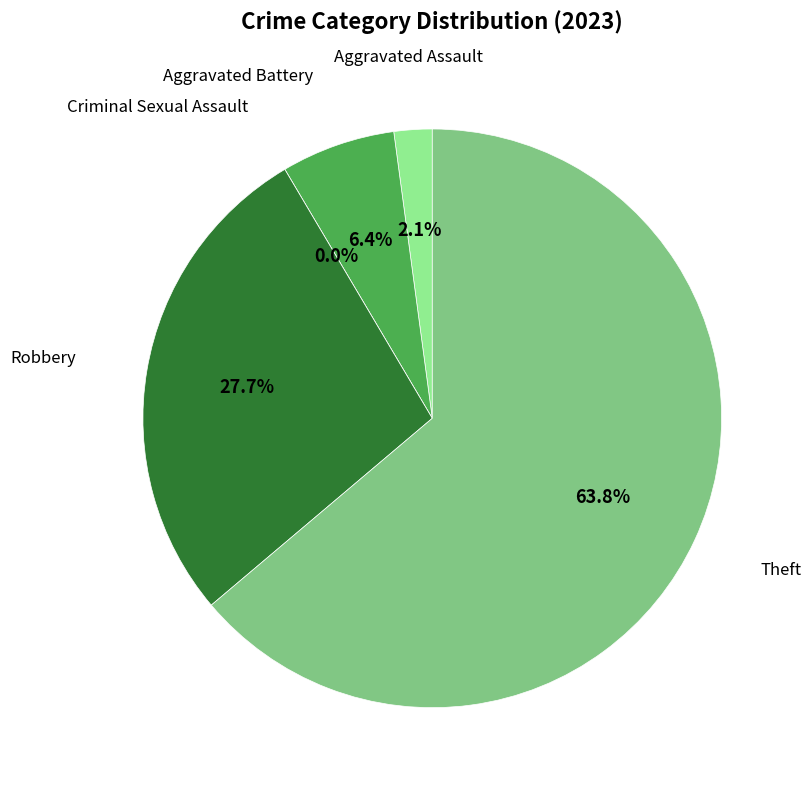

Does Criminal Sexual Assault represent more than half of the total?

No